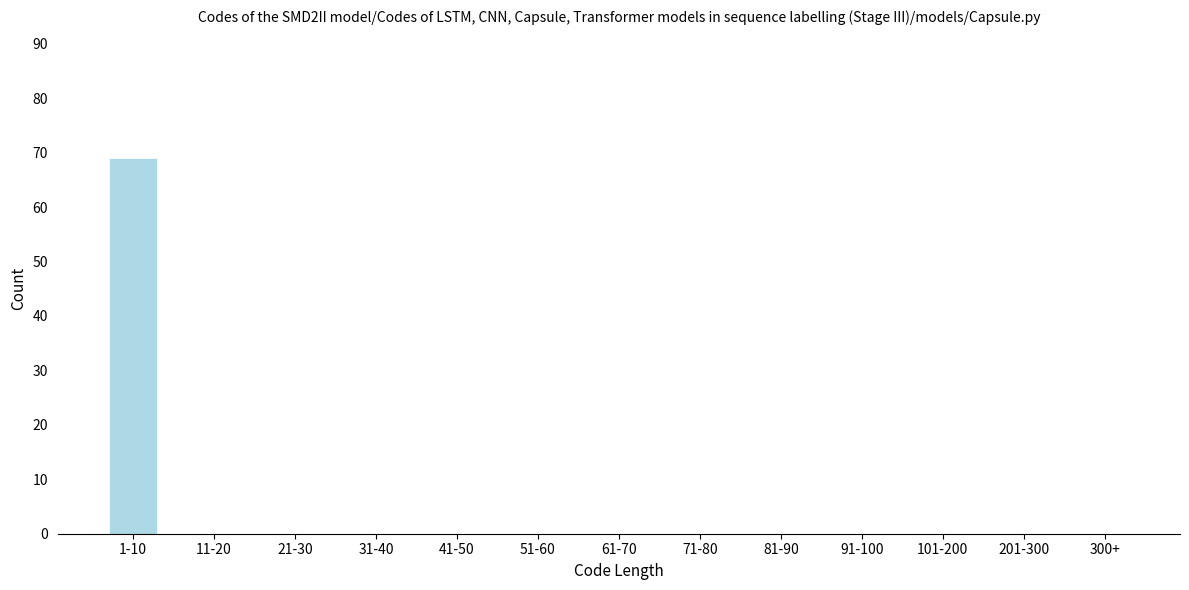

Reading right to left, what are all the values shown in this chart?

300+=0	201-300=0	101-200=0	91-100=0	81-90=0	71-80=0	61-70=0	51-60=0	41-50=0	31-40=0	21-30=0	11-20=0	1-10=69